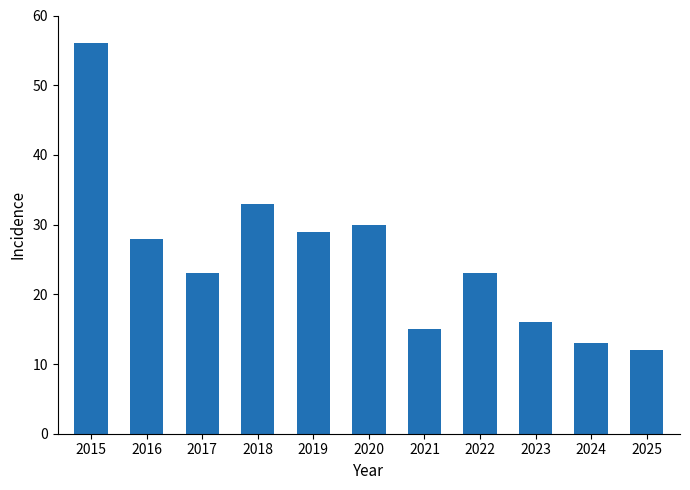

What is the value of the 7th bar from the left?

15